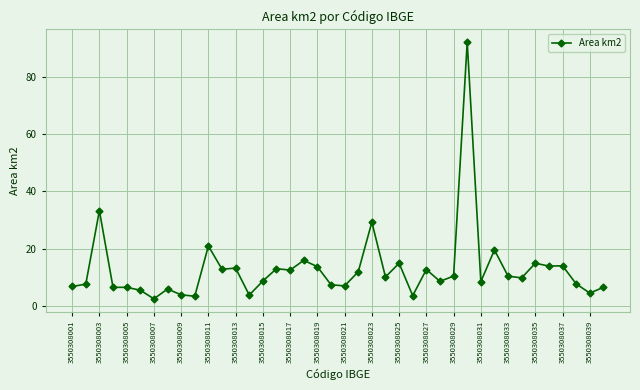

Count the number of data series in this chart.

1